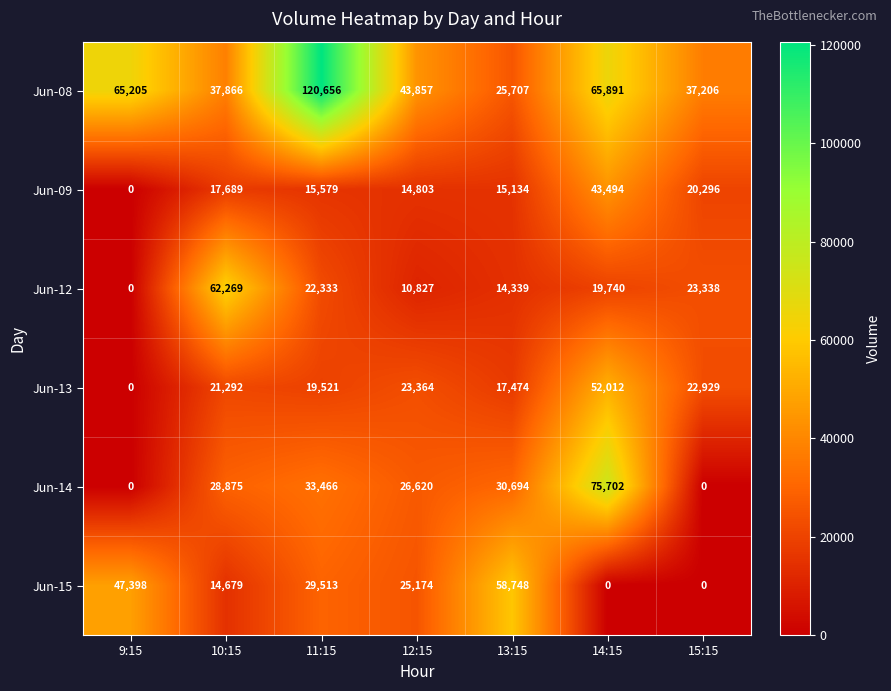

How many data points in Jun-14 are less than 28875?

3